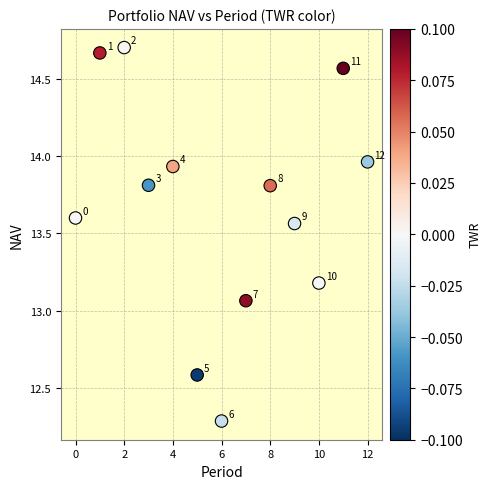

What is the range of Y values (max minus min)?

2.4